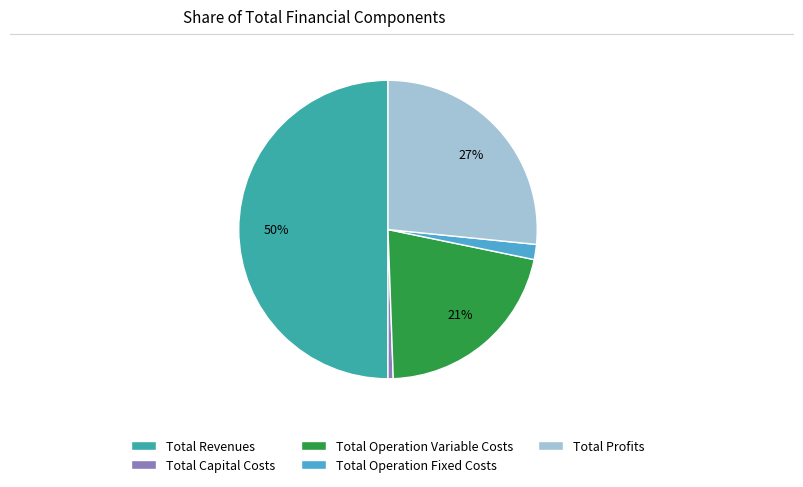

To the nearest percent, what is the difference between the Total Profits and Total Revenues slice percentages?

23%